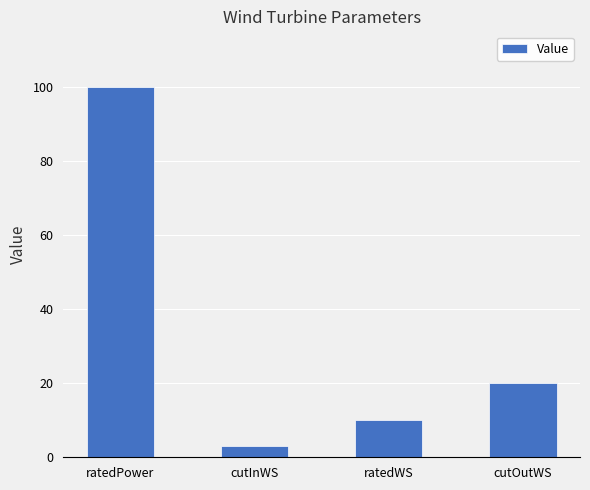

Does the chart contain any negative values?

No